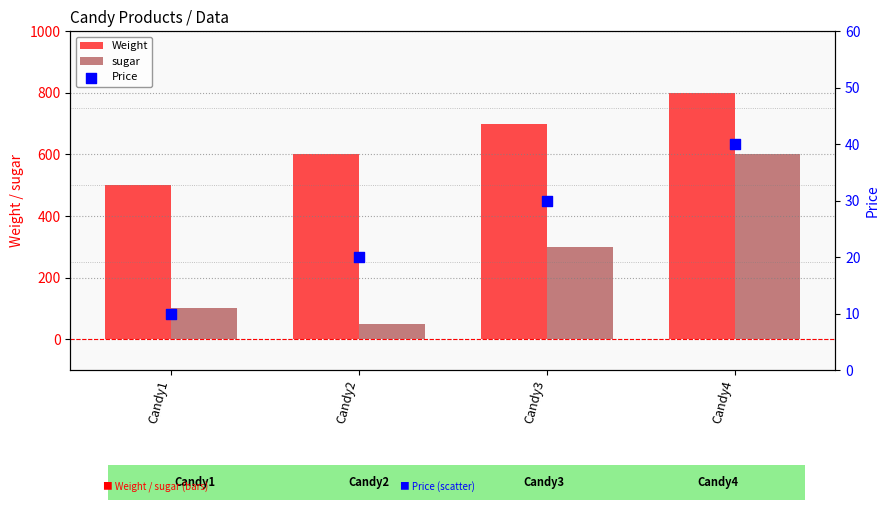

What is the total value across all series at Candy2?

670